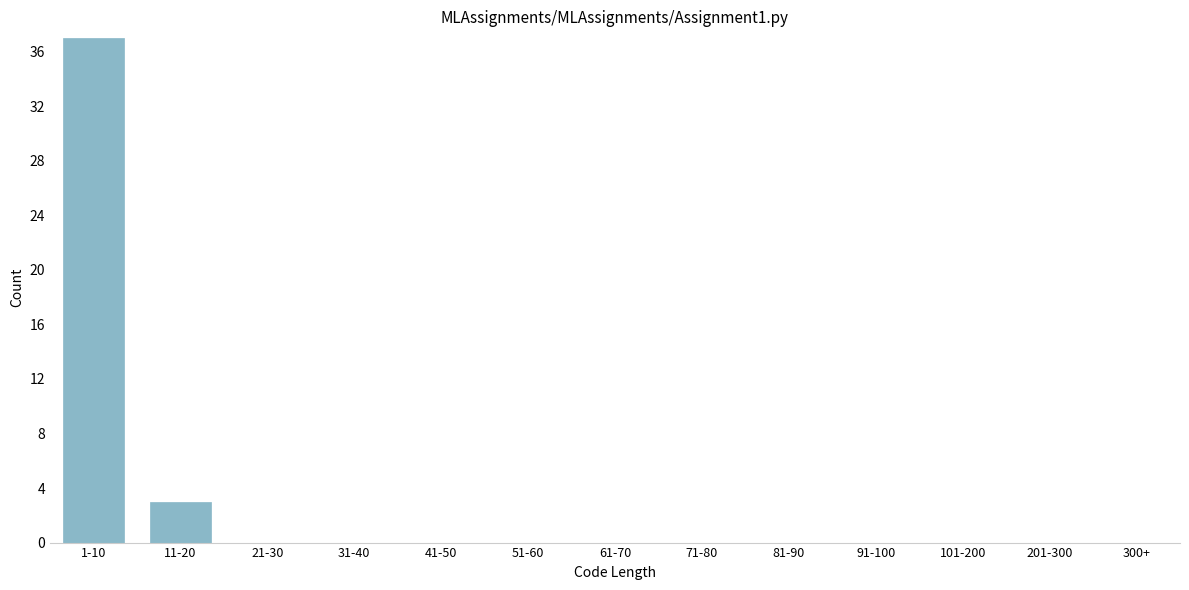

Reading right to left, what are all the values shown in this chart?

300+=0	201-300=0	101-200=0	91-100=0	81-90=0	71-80=0	61-70=0	51-60=0	41-50=0	31-40=0	21-30=0	11-20=3	1-10=37